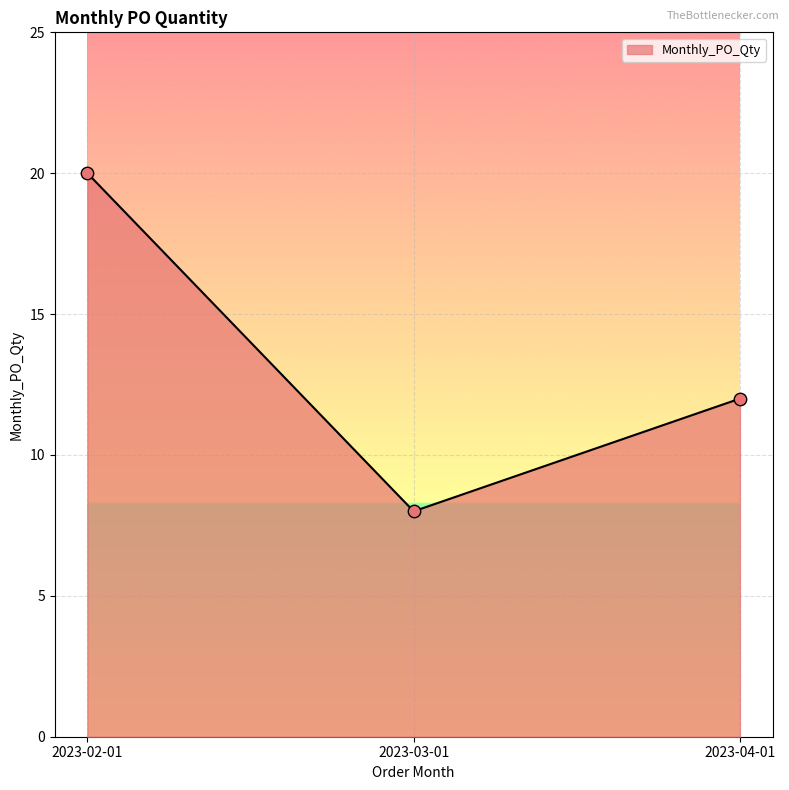

Which has a higher value, 2023-03-01 or 2023-02-01?

2023-02-01